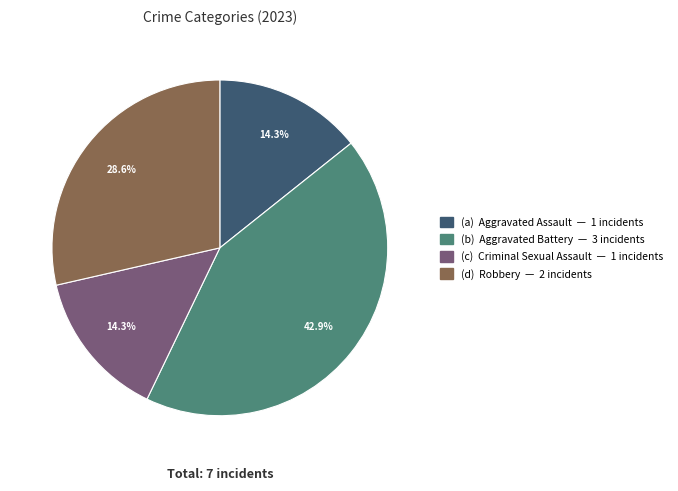

Is there a majority slice in this chart?

No